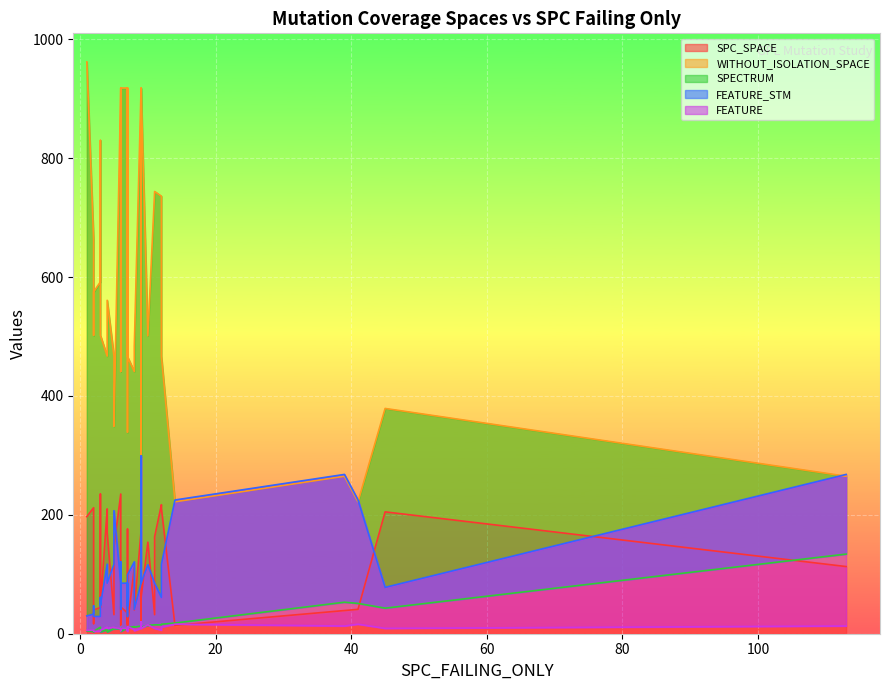

True or false: FEATURE_STM has more than 0 interior local peaks.

True